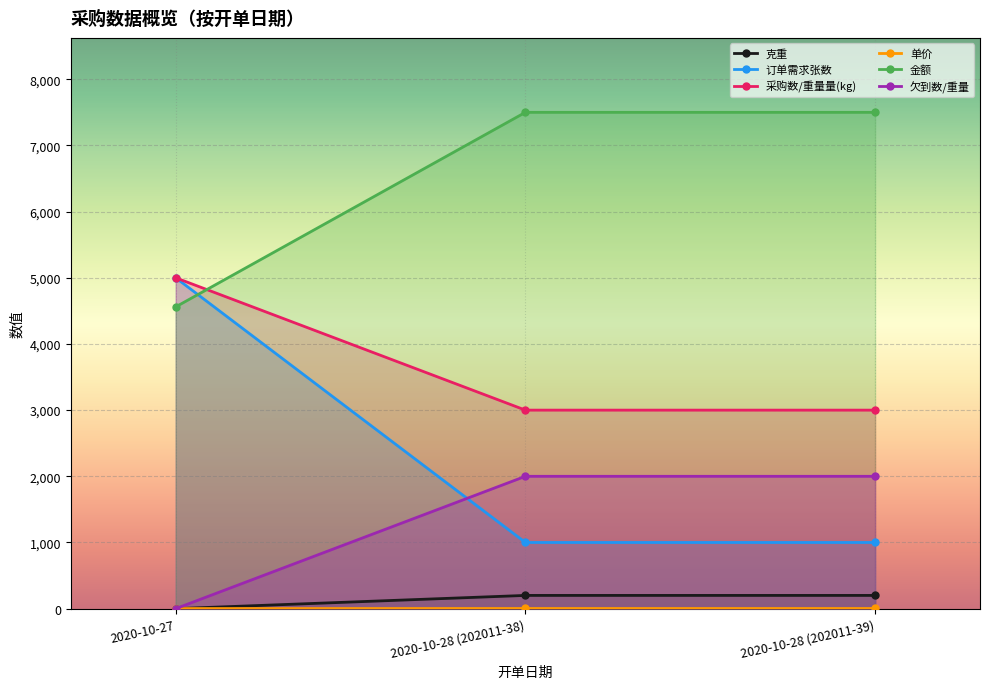

What is the label of the 3rd point from the left?

2020-10-28 (202011-39)